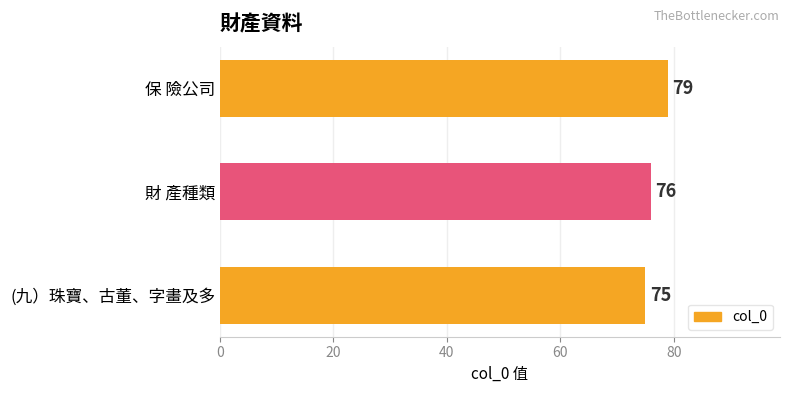

Reading bottom to top, what are all the values shown in this chart?

(九）珠寶、古董、字畫及多=75	財 產種類=76	保 險公司=79